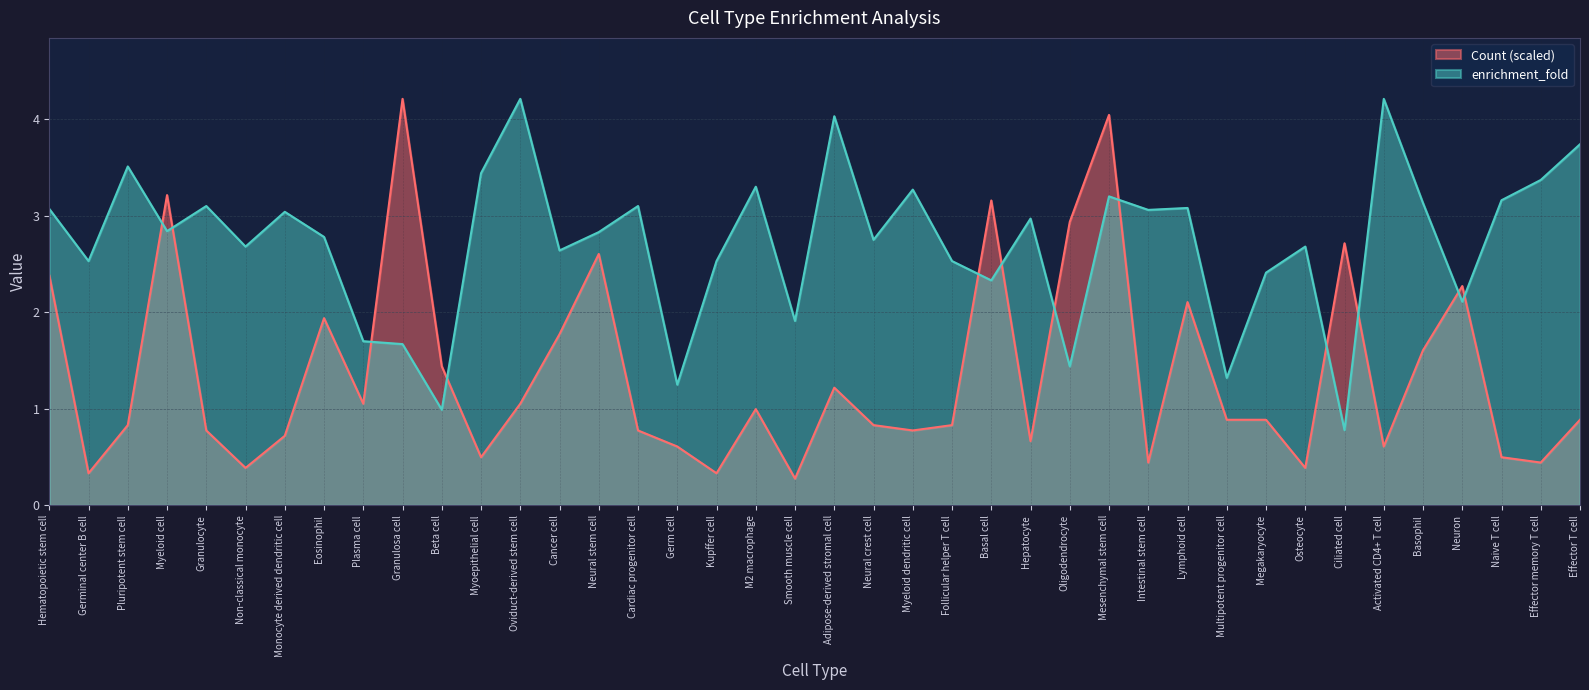

How many values in the enrichment_fold series exceed 2?

32